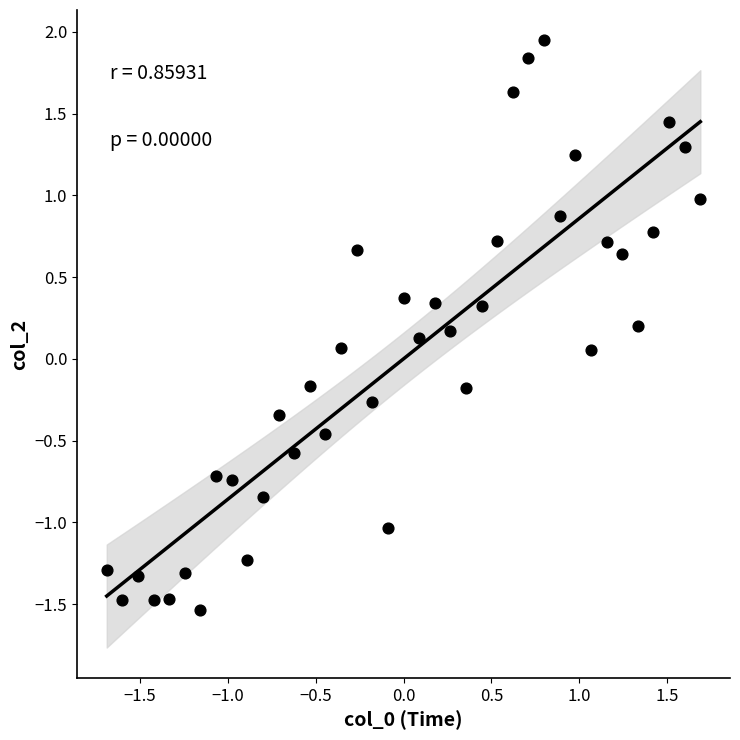

What is the range of Y values (max minus min)?

3.5